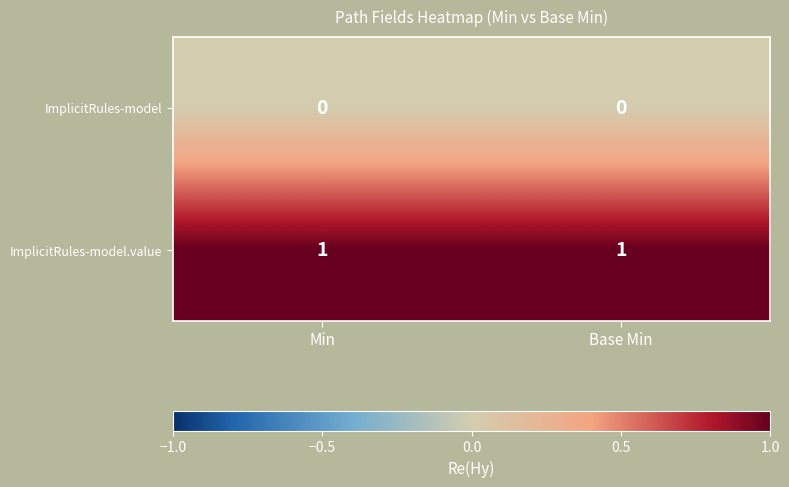

The value of ImplicitRules-model.value at Base Min is 1. True or false?

True